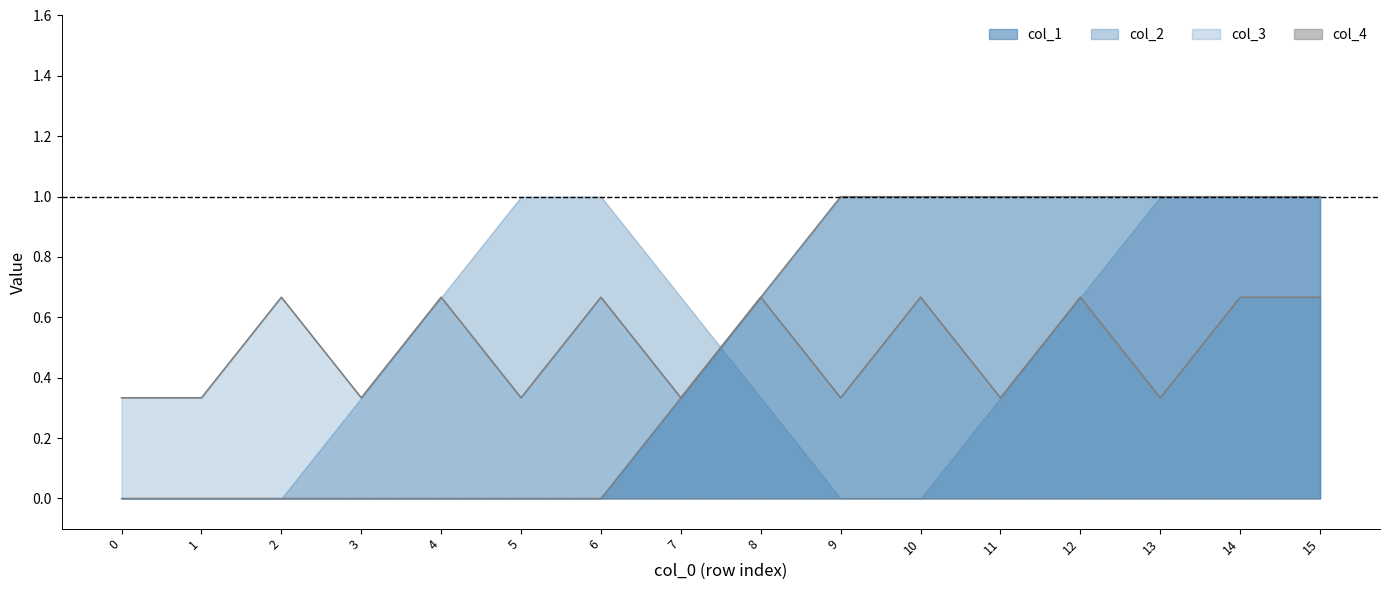

What is the difference between the second highest and second lowest values in the col_3 series?

1